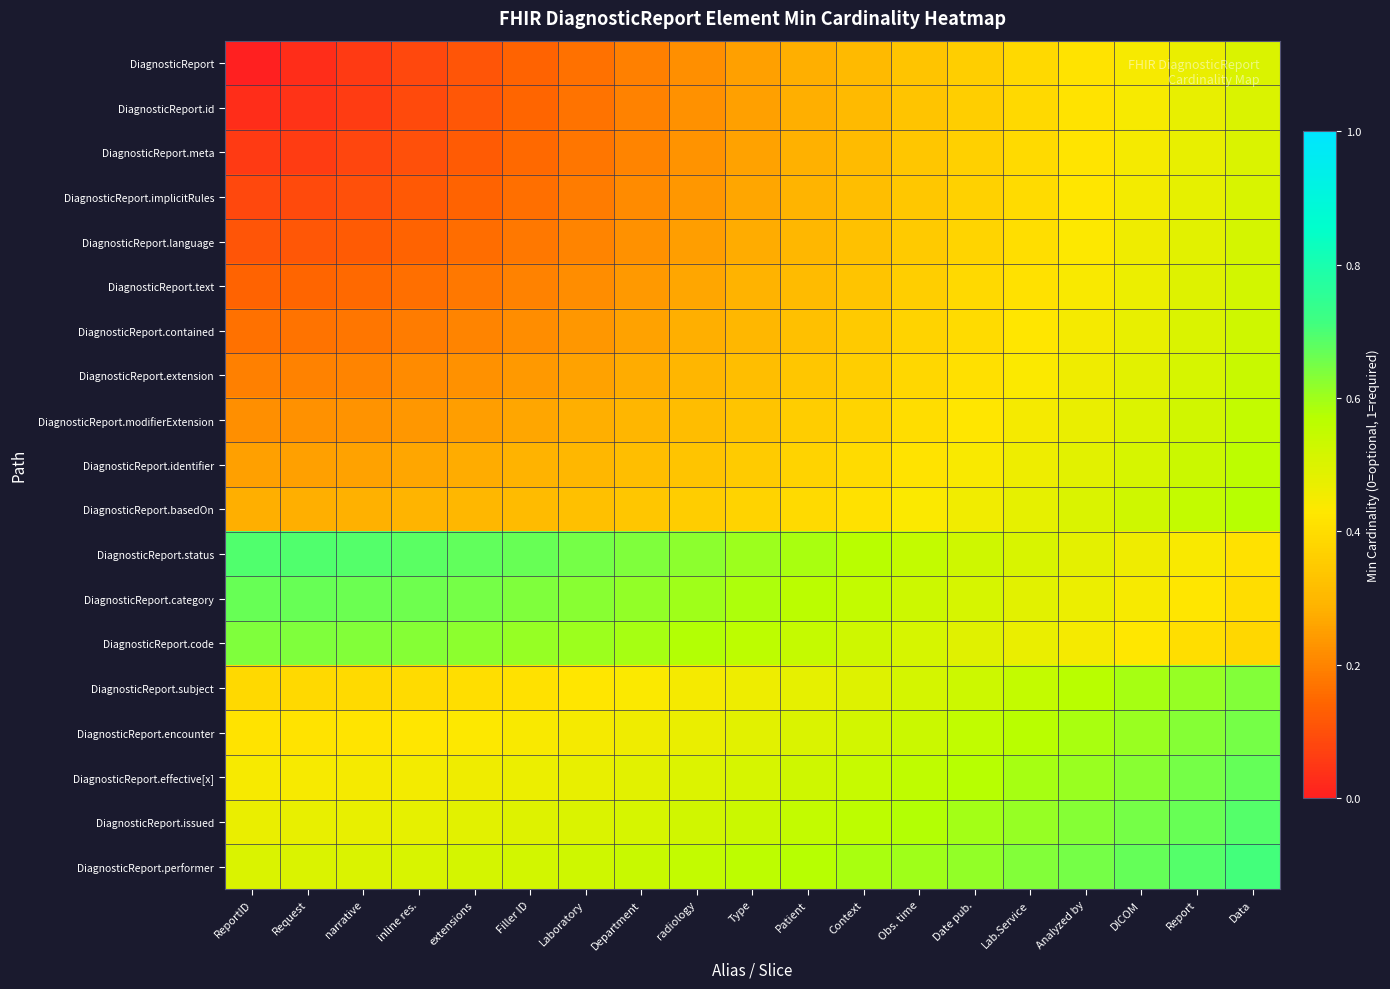

Reading left to right, transcribe all the data shown in this chart.

DiagnosticReport: ReportID=0.0	Request=0.0	narrative=0.1	inline res.=0.1	extensions=0.1	Filler ID=0.1	Laboratory=0.2	Department=0.2	radiology=0.2	Type=0.2	Patient=0.3	Context=0.3	Obs. time=0.3	Date pub.=0.4	Lab.Service=0.4	Analyzed by=0.4	DICOM=0.4	Report=0.5	Data=0.5
DiagnosticReport.id: ReportID=0.0	Request=0.0	narrative=0.1	inline res.=0.1	extensions=0.1	Filler ID=0.1	Laboratory=0.2	Department=0.2	radiology=0.2	Type=0.3	Patient=0.3	Context=0.3	Obs. time=0.3	Date pub.=0.4	Lab.Service=0.4	Analyzed by=0.4	DICOM=0.4	Report=0.5	Data=0.5
DiagnosticReport.meta: ReportID=0.1	Request=0.1	narrative=0.1	inline res.=0.1	extensions=0.1	Filler ID=0.1	Laboratory=0.2	Department=0.2	radiology=0.2	Type=0.3	Patient=0.3	Context=0.3	Obs. time=0.3	Date pub.=0.4	Lab.Service=0.4	Analyzed by=0.4	DICOM=0.4	Report=0.5	Data=0.5
DiagnosticReport.implicitRules: ReportID=0.1	Request=0.1	narrative=0.1	inline res.=0.1	extensions=0.1	Filler ID=0.2	Laboratory=0.2	Department=0.2	radiology=0.2	Type=0.3	Patient=0.3	Context=0.3	Obs. time=0.3	Date pub.=0.4	Lab.Service=0.4	Analyzed by=0.4	DICOM=0.5	Report=0.5	Data=0.5
DiagnosticReport.language: ReportID=0.1	Request=0.1	narrative=0.1	inline res.=0.1	extensions=0.2	Filler ID=0.2	Laboratory=0.2	Department=0.2	radiology=0.2	Type=0.3	Patient=0.3	Context=0.3	Obs. time=0.4	Date pub.=0.4	Lab.Service=0.4	Analyzed by=0.4	DICOM=0.5	Report=0.5	Data=0.5
DiagnosticReport.text: ReportID=0.1	Request=0.1	narrative=0.1	inline res.=0.2	extensions=0.2	Filler ID=0.2	Laboratory=0.2	Department=0.2	radiology=0.3	Type=0.3	Patient=0.3	Context=0.3	Obs. time=0.4	Date pub.=0.4	Lab.Service=0.4	Analyzed by=0.4	DICOM=0.5	Report=0.5	Data=0.5
DiagnosticReport.contained: ReportID=0.2	Request=0.2	narrative=0.2	inline res.=0.2	extensions=0.2	Filler ID=0.2	Laboratory=0.2	Department=0.3	radiology=0.3	Type=0.3	Patient=0.3	Context=0.3	Obs. time=0.4	Date pub.=0.4	Lab.Service=0.4	Analyzed by=0.4	DICOM=0.5	Report=0.5	Data=0.5
DiagnosticReport.extension: ReportID=0.2	Request=0.2	narrative=0.2	inline res.=0.2	extensions=0.2	Filler ID=0.2	Laboratory=0.3	Department=0.3	radiology=0.3	Type=0.3	Patient=0.3	Context=0.4	Obs. time=0.4	Date pub.=0.4	Lab.Service=0.4	Analyzed by=0.5	DICOM=0.5	Report=0.5	Data=0.5
DiagnosticReport.modifierExtension: ReportID=0.2	Request=0.2	narrative=0.2	inline res.=0.2	extensions=0.2	Filler ID=0.3	Laboratory=0.3	Department=0.3	radiology=0.3	Type=0.3	Patient=0.4	Context=0.4	Obs. time=0.4	Date pub.=0.4	Lab.Service=0.4	Analyzed by=0.5	DICOM=0.5	Report=0.5	Data=0.5
DiagnosticReport.identifier: ReportID=0.2	Request=0.3	narrative=0.3	inline res.=0.3	extensions=0.3	Filler ID=0.3	Laboratory=0.3	Department=0.3	radiology=0.3	Type=0.4	Patient=0.4	Context=0.4	Obs. time=0.4	Date pub.=0.4	Lab.Service=0.5	Analyzed by=0.5	DICOM=0.5	Report=0.5	Data=0.6
DiagnosticReport.basedOn: ReportID=0.3	Request=0.3	narrative=0.3	inline res.=0.3	extensions=0.3	Filler ID=0.3	Laboratory=0.3	Department=0.3	radiology=0.4	Type=0.4	Patient=0.4	Context=0.4	Obs. time=0.4	Date pub.=0.5	Lab.Service=0.5	Analyzed by=0.5	DICOM=0.5	Report=0.5	Data=0.6
DiagnosticReport.status: ReportID=0.7	Request=0.7	narrative=0.7	inline res.=0.7	extensions=0.7	Filler ID=0.7	Laboratory=0.7	Department=0.6	radiology=0.6	Type=0.6	Patient=0.6	Context=0.6	Obs. time=0.5	Date pub.=0.5	Lab.Service=0.5	Analyzed by=0.5	DICOM=0.5	Report=0.4	Data=0.4
DiagnosticReport.category: ReportID=0.7	Request=0.7	narrative=0.7	inline res.=0.7	extensions=0.6	Filler ID=0.6	Laboratory=0.6	Department=0.6	radiology=0.6	Type=0.6	Patient=0.6	Context=0.5	Obs. time=0.5	Date pub.=0.5	Lab.Service=0.5	Analyzed by=0.5	DICOM=0.4	Report=0.4	Data=0.4
DiagnosticReport.code: ReportID=0.6	Request=0.6	narrative=0.6	inline res.=0.6	extensions=0.6	Filler ID=0.6	Laboratory=0.6	Department=0.6	radiology=0.6	Type=0.6	Patient=0.5	Context=0.5	Obs. time=0.5	Date pub.=0.5	Lab.Service=0.5	Analyzed by=0.4	DICOM=0.4	Report=0.4	Data=0.4
DiagnosticReport.subject: ReportID=0.4	Request=0.4	narrative=0.4	inline res.=0.4	extensions=0.4	Filler ID=0.4	Laboratory=0.4	Department=0.4	radiology=0.4	Type=0.5	Patient=0.5	Context=0.5	Obs. time=0.5	Date pub.=0.5	Lab.Service=0.5	Analyzed by=0.6	DICOM=0.6	Report=0.6	Data=0.6
DiagnosticReport.encounter: ReportID=0.4	Request=0.4	narrative=0.4	inline res.=0.4	extensions=0.4	Filler ID=0.4	Laboratory=0.4	Department=0.5	radiology=0.5	Type=0.5	Patient=0.5	Context=0.5	Obs. time=0.5	Date pub.=0.6	Lab.Service=0.6	Analyzed by=0.6	DICOM=0.6	Report=0.6	Data=0.7
DiagnosticReport.effective[x]: ReportID=0.4	Request=0.4	narrative=0.4	inline res.=0.5	extensions=0.5	Filler ID=0.5	Laboratory=0.5	Department=0.5	radiology=0.5	Type=0.5	Patient=0.5	Context=0.5	Obs. time=0.6	Date pub.=0.6	Lab.Service=0.6	Analyzed by=0.6	DICOM=0.6	Report=0.6	Data=0.7
DiagnosticReport.issued: ReportID=0.5	Request=0.5	narrative=0.5	inline res.=0.5	extensions=0.5	Filler ID=0.5	Laboratory=0.5	Department=0.5	radiology=0.5	Type=0.5	Patient=0.5	Context=0.6	Obs. time=0.6	Date pub.=0.6	Lab.Service=0.6	Analyzed by=0.6	DICOM=0.6	Report=0.7	Data=0.7
DiagnosticReport.performer: ReportID=0.5	Request=0.5	narrative=0.5	inline res.=0.5	extensions=0.5	Filler ID=0.5	Laboratory=0.5	Department=0.5	radiology=0.5	Type=0.6	Patient=0.6	Context=0.6	Obs. time=0.6	Date pub.=0.6	Lab.Service=0.6	Analyzed by=0.7	DICOM=0.7	Report=0.7	Data=0.7